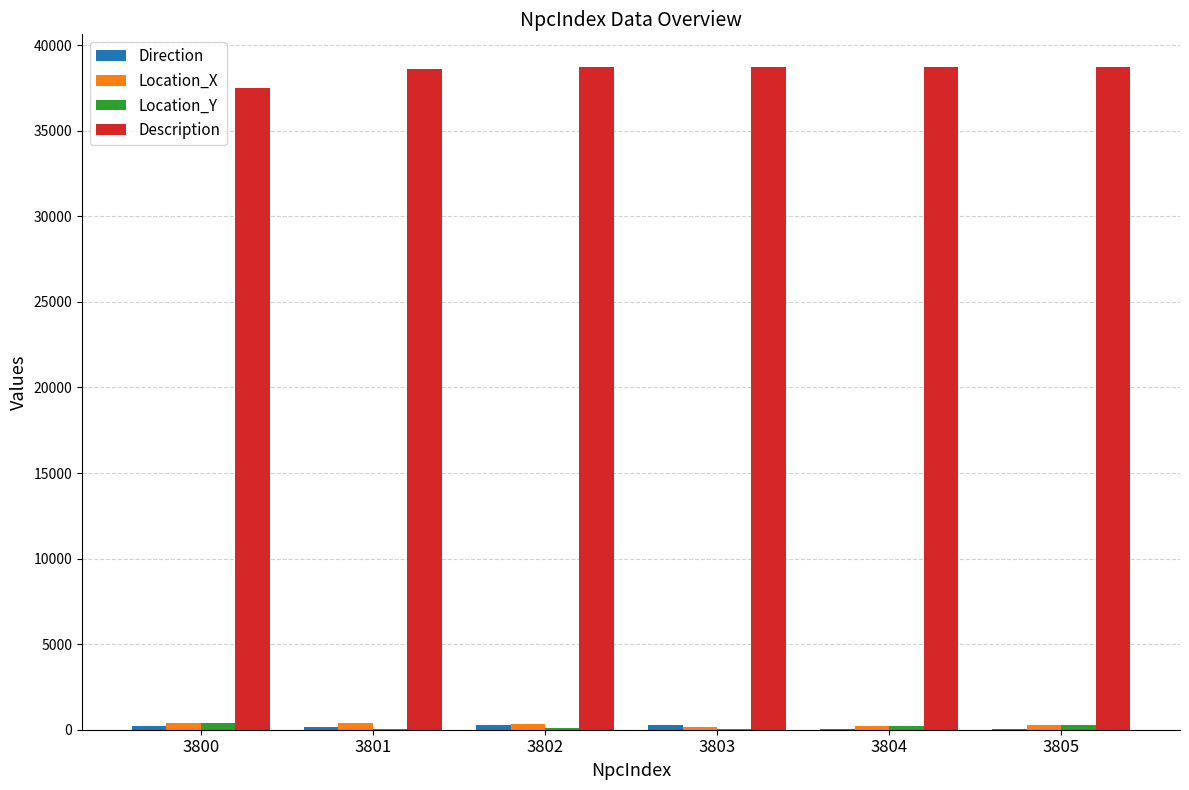

True or false: Description has a value of 24395.5 at 3805.

False